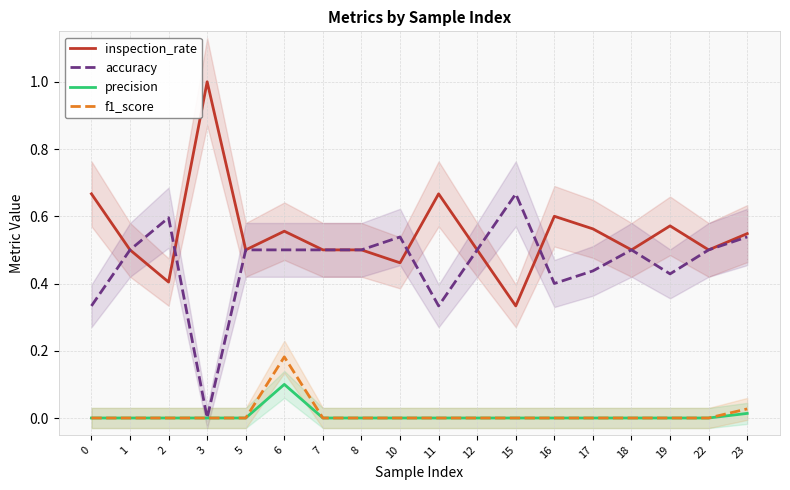

Which series has the widest spread of values?

inspection_rate